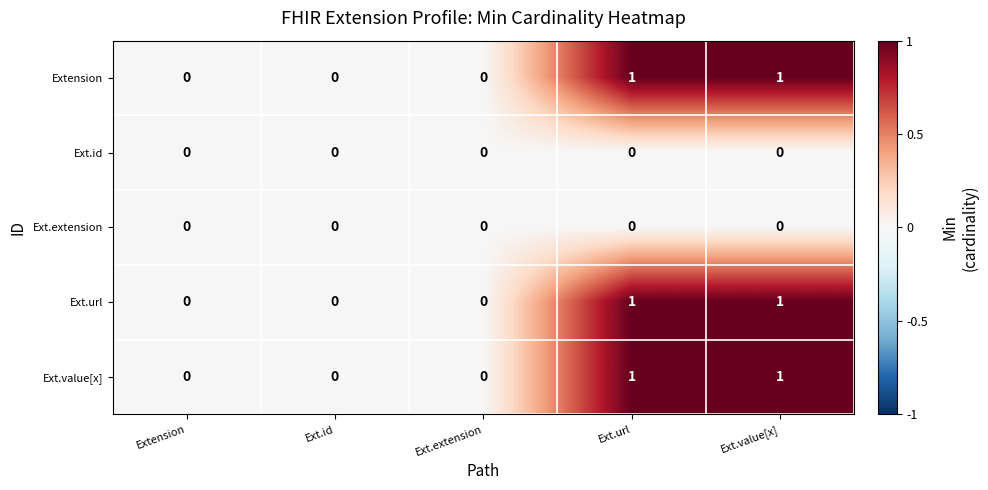

Count the Extension values in the range 0 to 1.

5